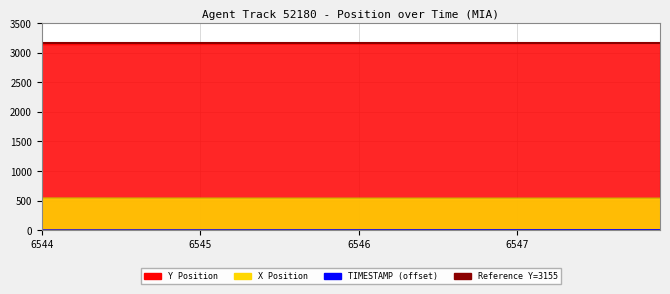

What is the minimum value for Y?

3141.9